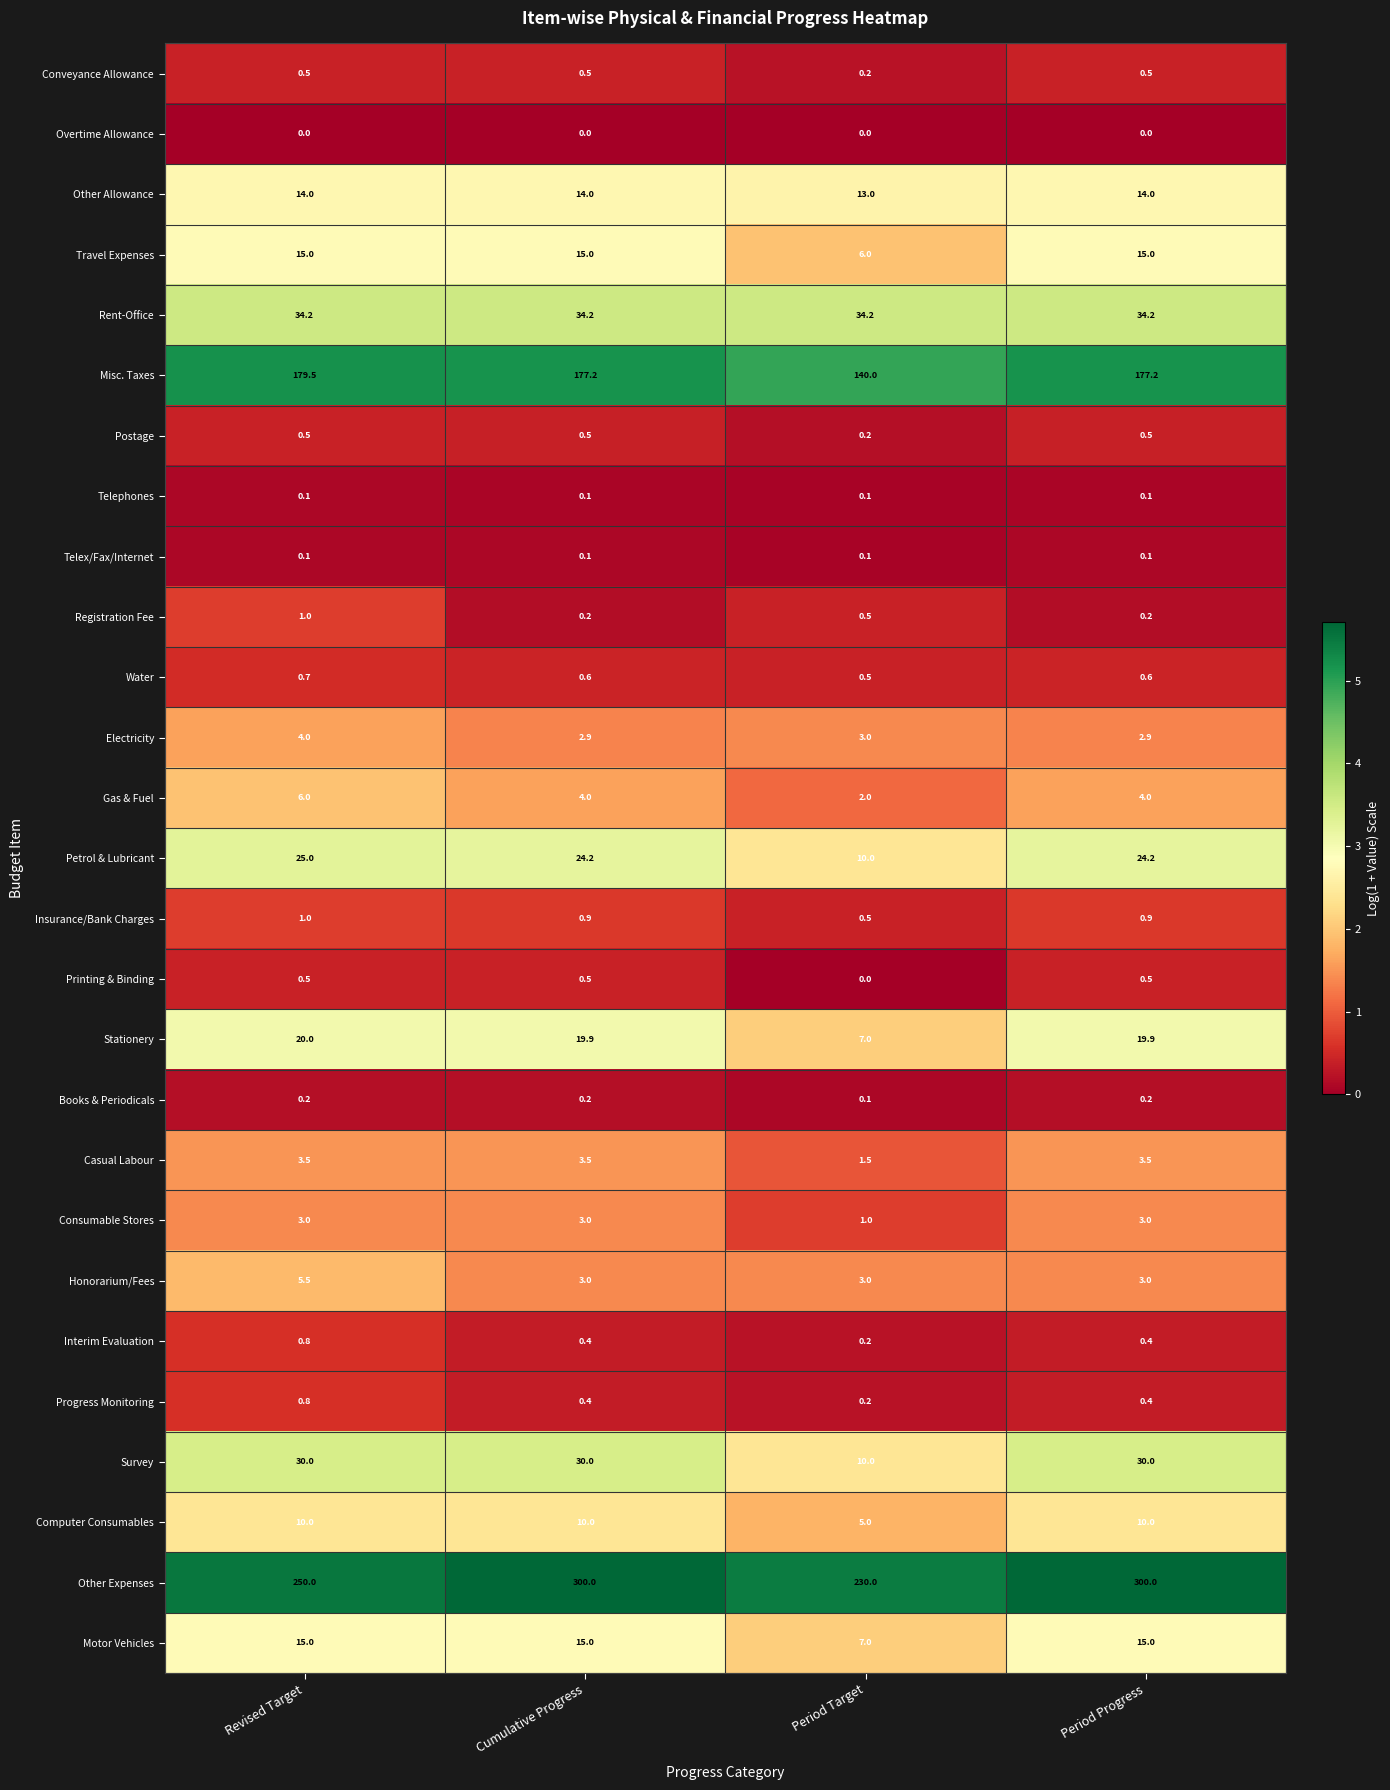

What is the total value across all series at Period Progress?

660.3